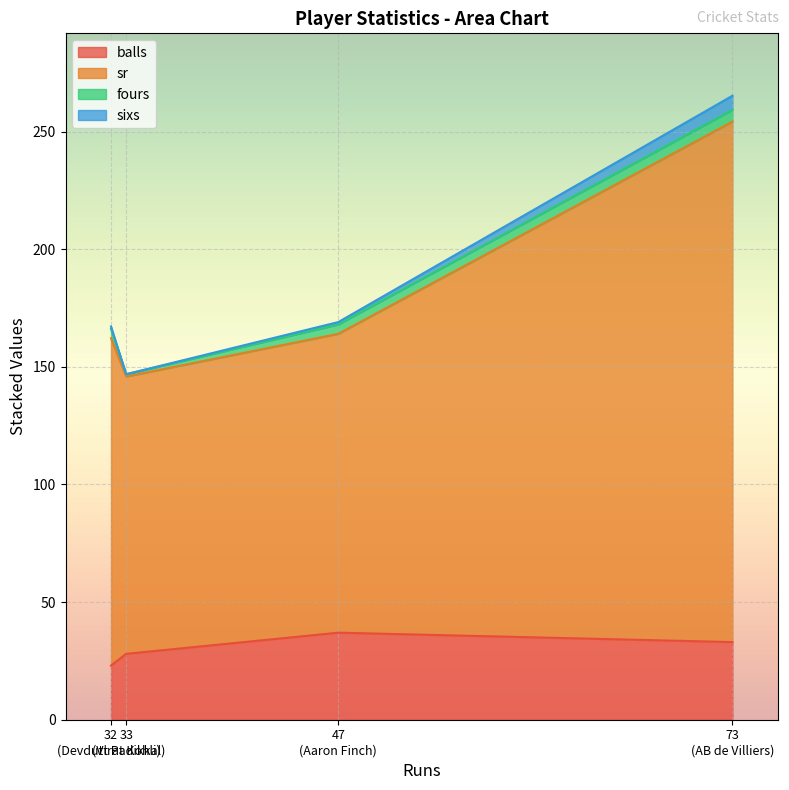

Reading left to right, extract all data points from this chart.

balls: Aaron Finch=37.0	Devdutt Padikkal=23.0	Virat Kohli=28.0	AB de Villiers=33.0
sr: Aaron Finch=127.0	Devdutt Padikkal=139.1	Virat Kohli=117.8	AB de Villiers=221.2
fours: Aaron Finch=4.0	Devdutt Padikkal=4.0	Virat Kohli=1.0	AB de Villiers=5.0
sixs: Aaron Finch=1.0	Devdutt Padikkal=1.0	Virat Kohli=0.0	AB de Villiers=6.0